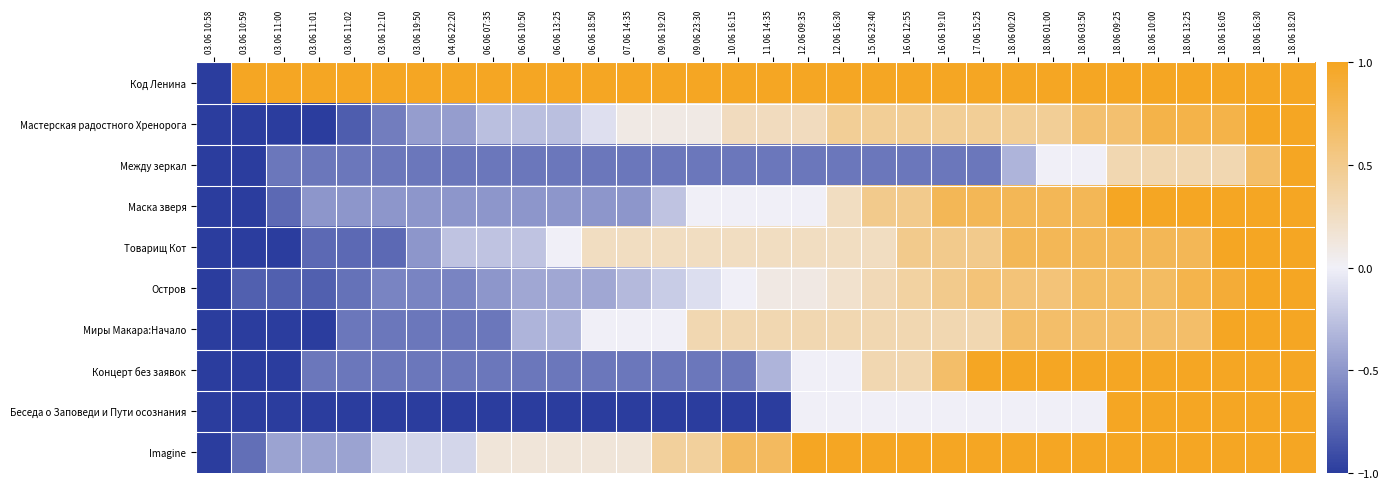

Count the number of categories in the chart.

32